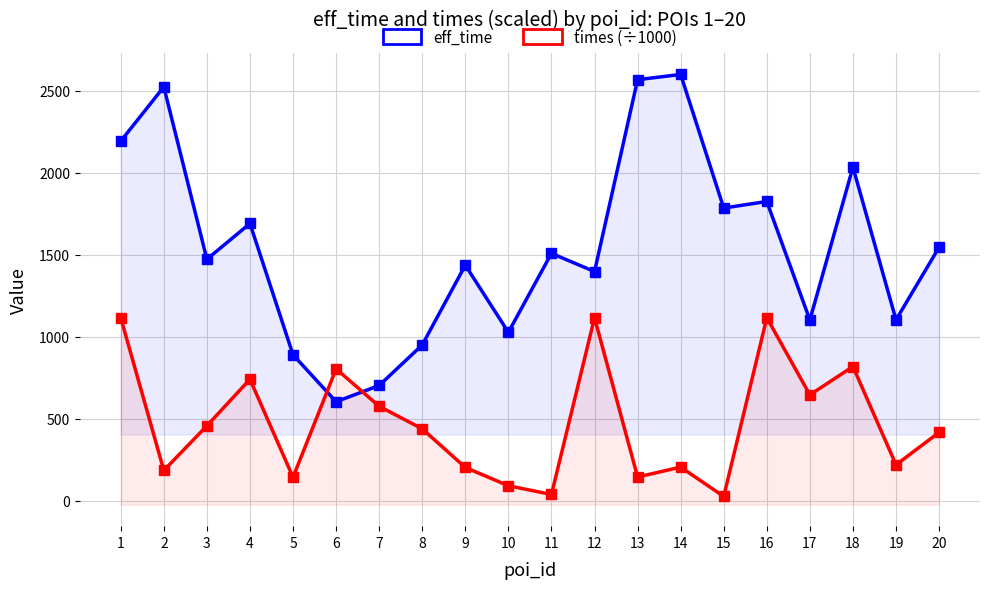

How many times do eff_time and times (÷1000) cross each other?

2